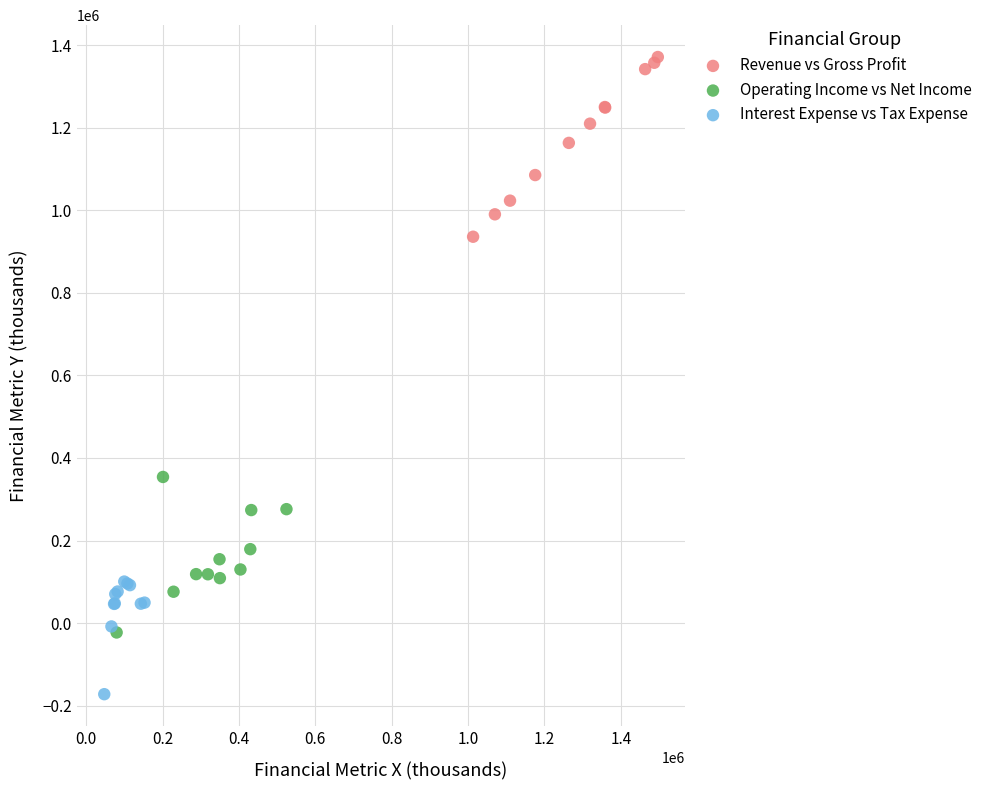

Which series contains the lowest Y value?

Interest Expense vs Tax Expense